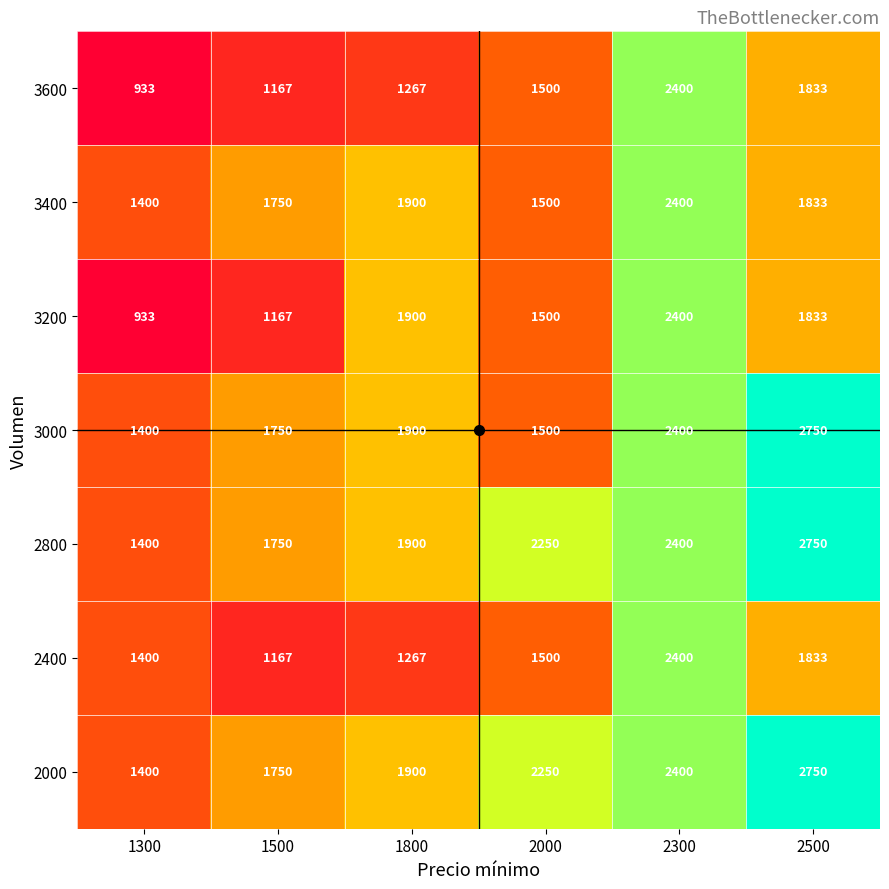

The value of 2800 at 2500 is 1822. True or false?

False